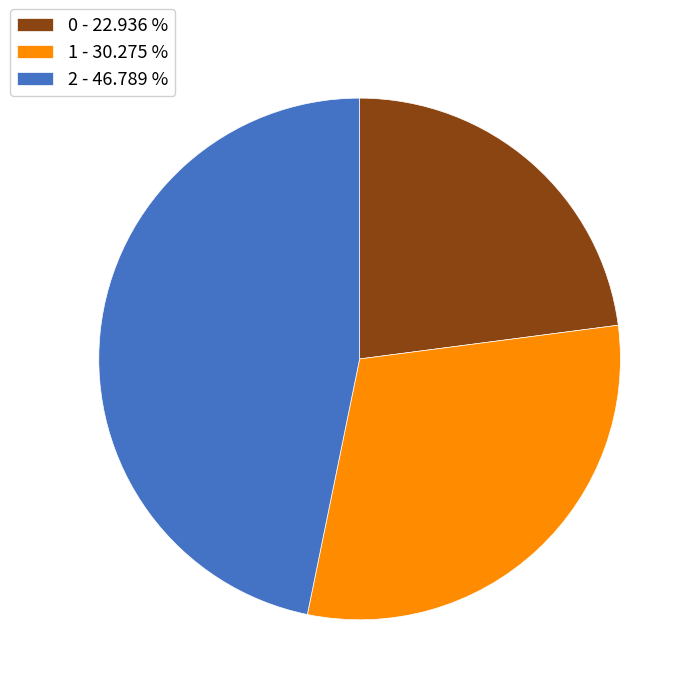

What is the ratio of the value at 2 - 46.789 % to the value at 1 - 30.275 %?

1.5